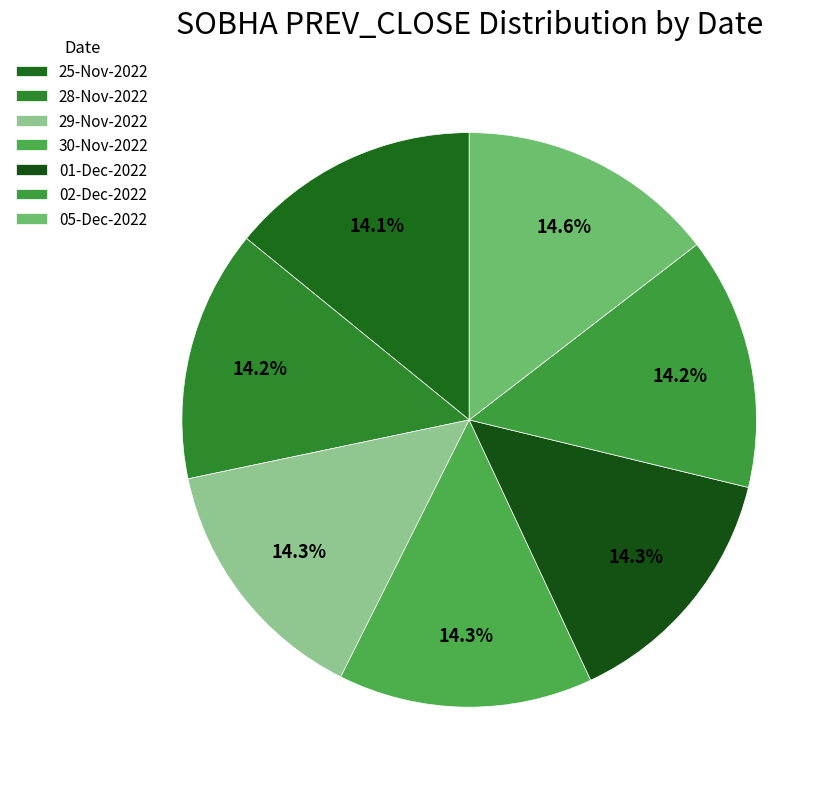

Count the number of slices in the pie.

7